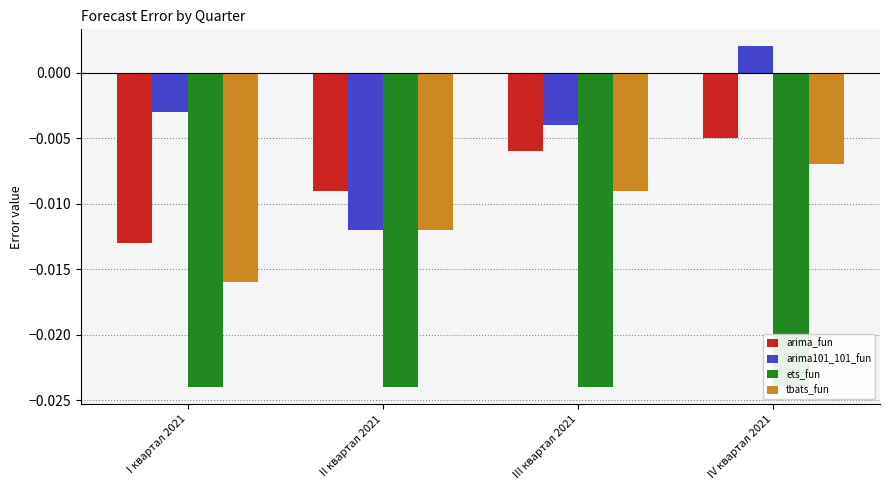

At which label is tbats_fun closest to 0?

IV квартал 2021